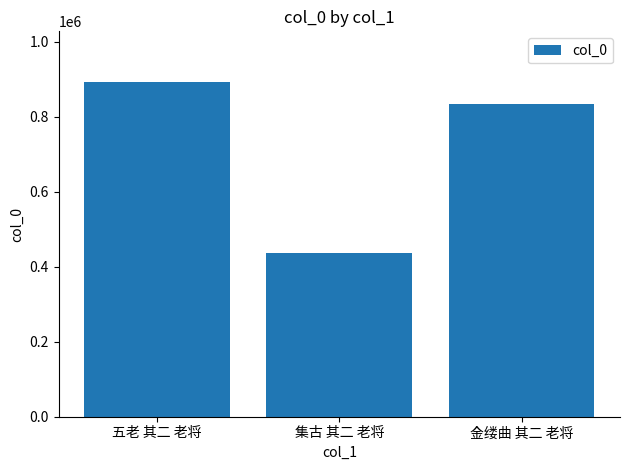

Reading left to right, list all the values displayed in this chart.

893655	435655	834175